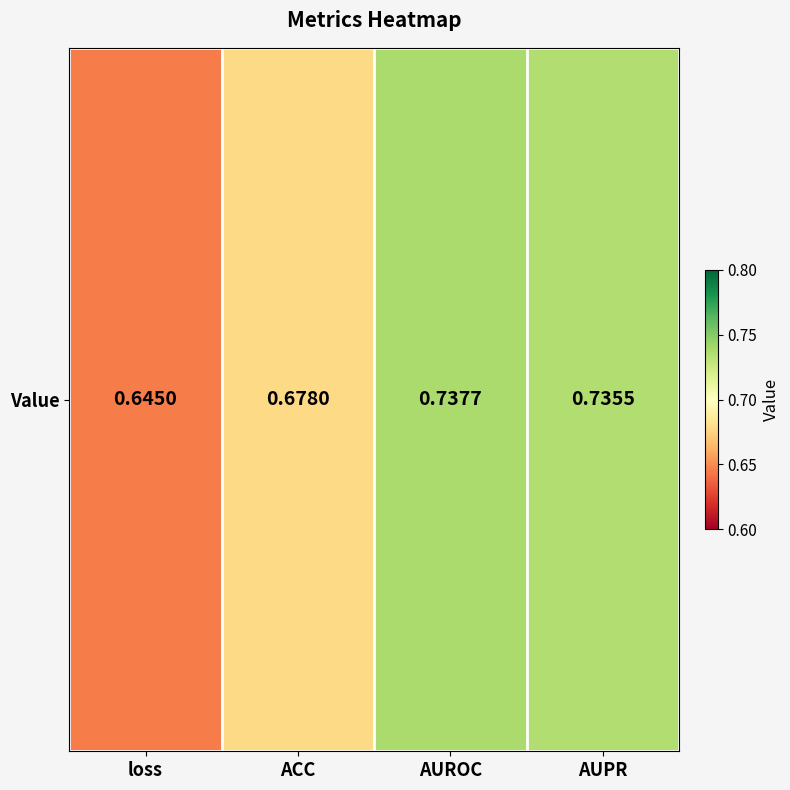

Which label corresponds to the largest value in the chart?

AUROC